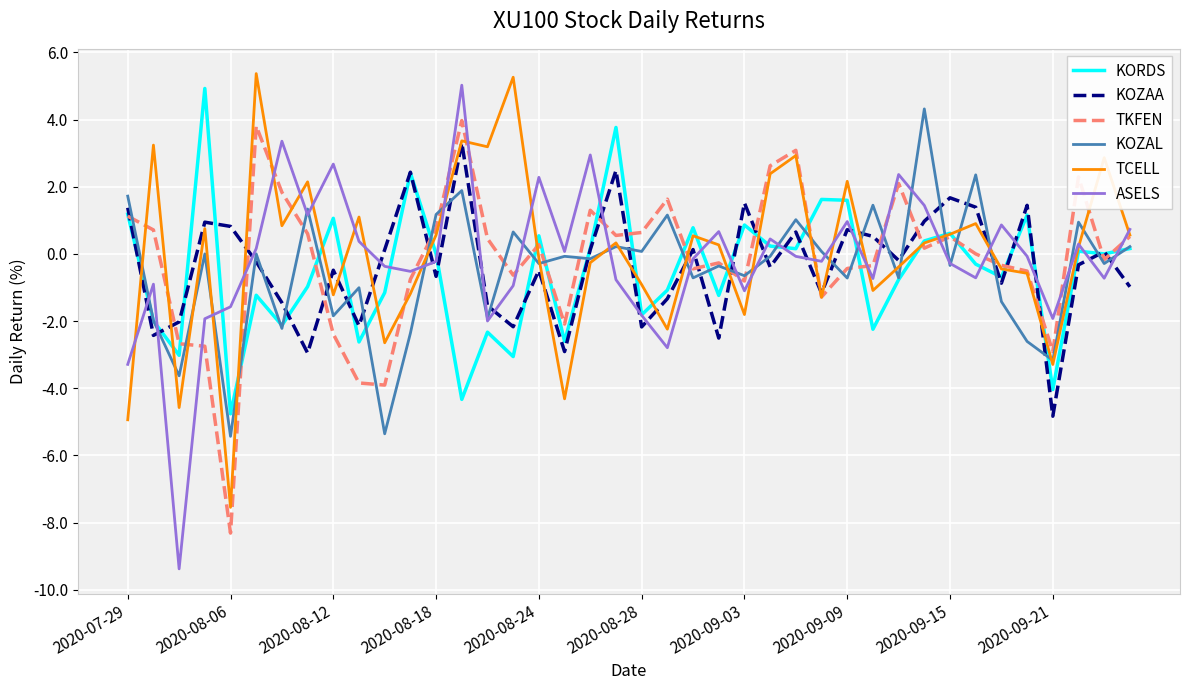

Which series has the largest range (max minus min)?

ASELS